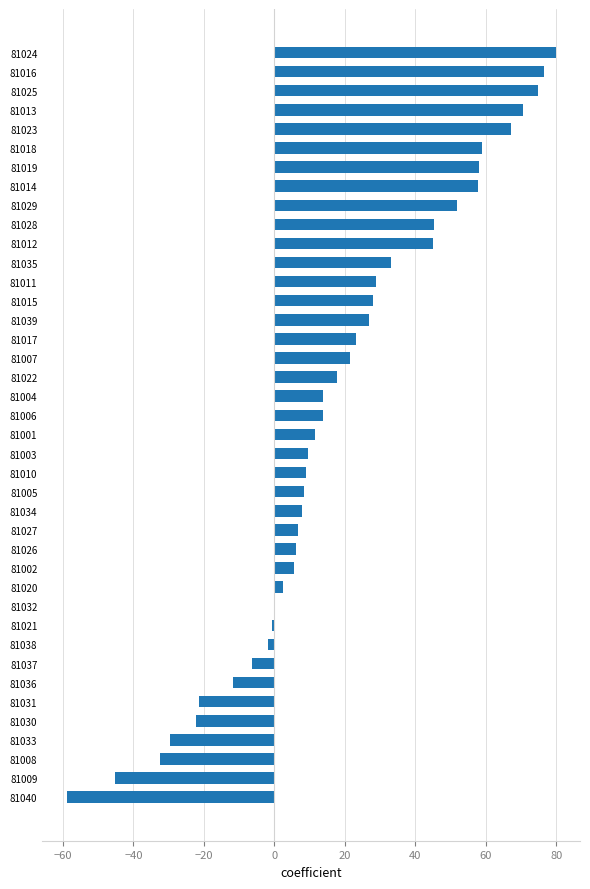

What is the sum of all values?

728.5